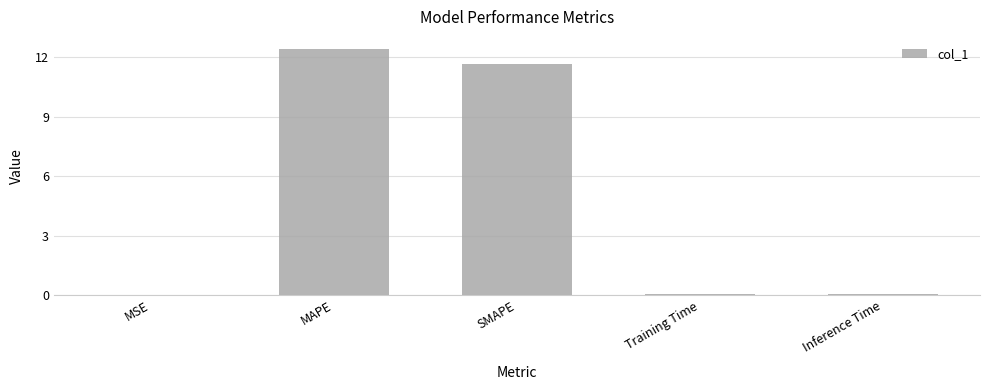

What is the change in value from MAPE to SMAPE?

-0.7